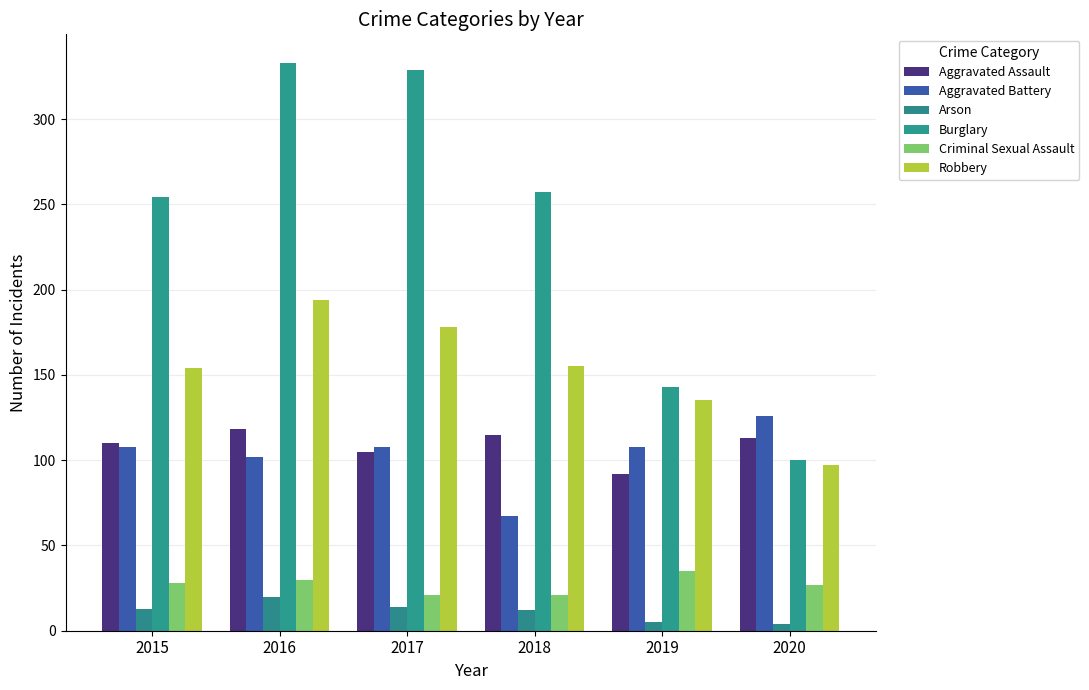

What is the total value across all series at 2016?

797